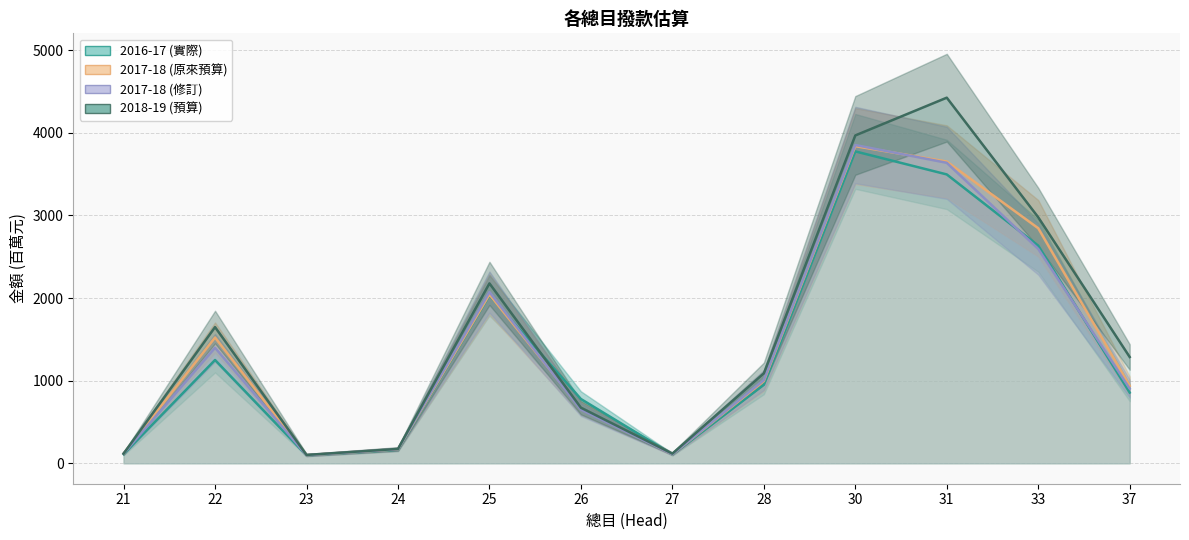

Does the chart have visible grid lines?

Yes